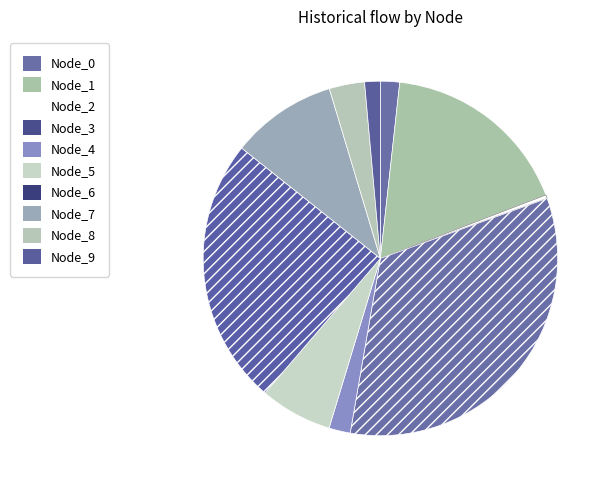

How many slices are in this pie chart?

10